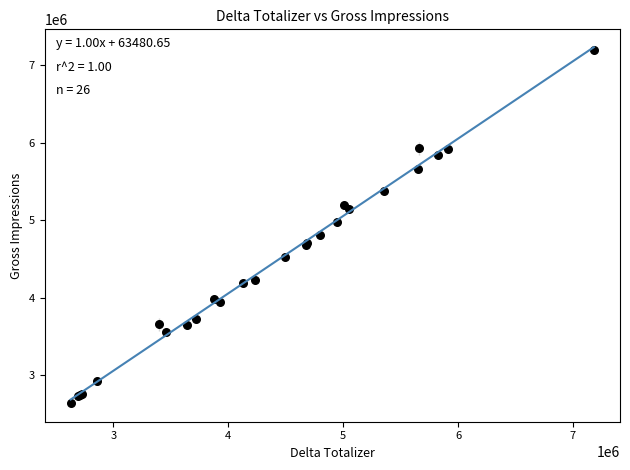

What Y value in the scatter plot is closest to 4923522?

4975777